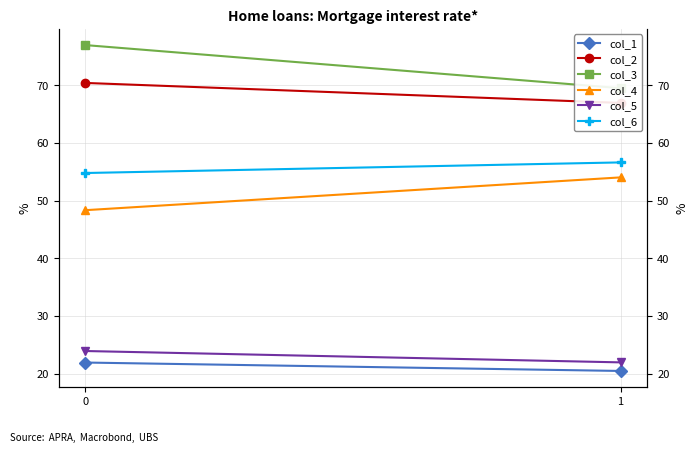

True or false: col_4 has a value of 83.4 at 1.

False